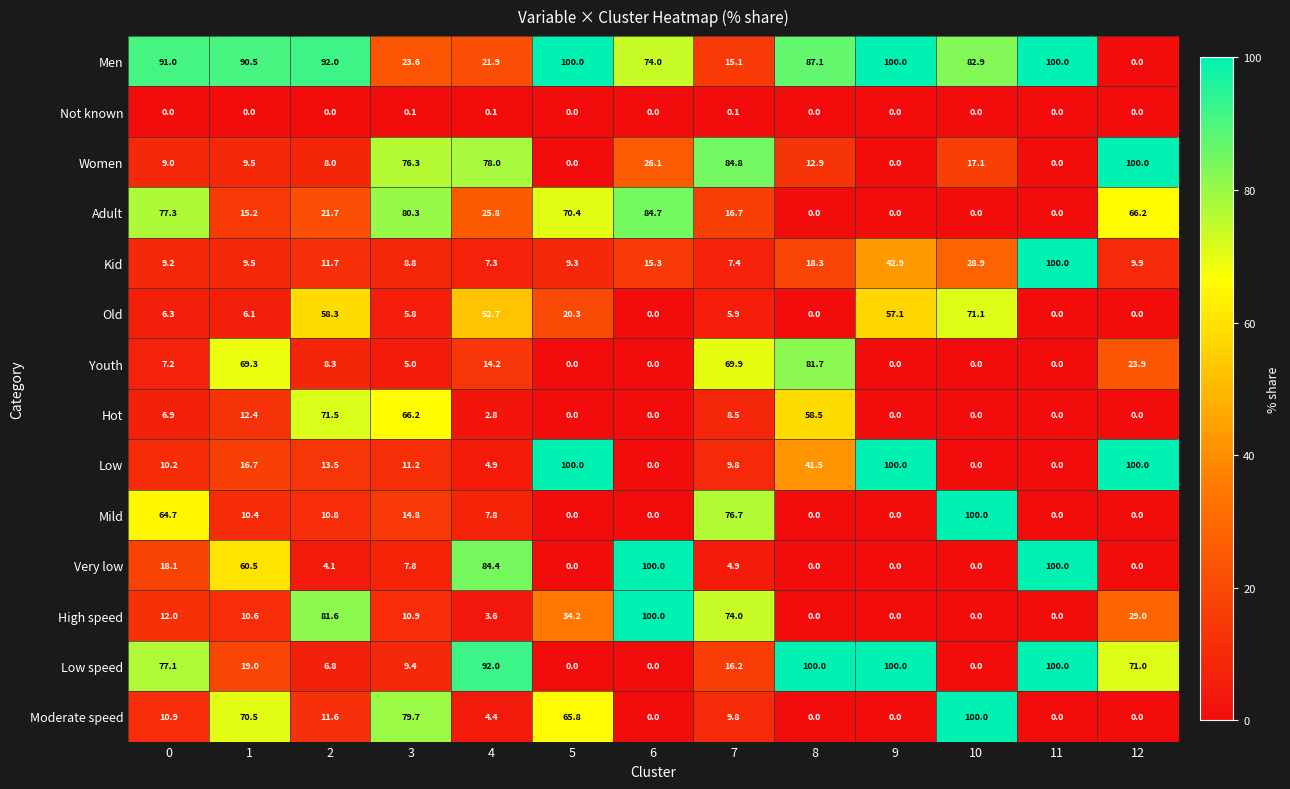

What is the maximum value for Kid?

100.0